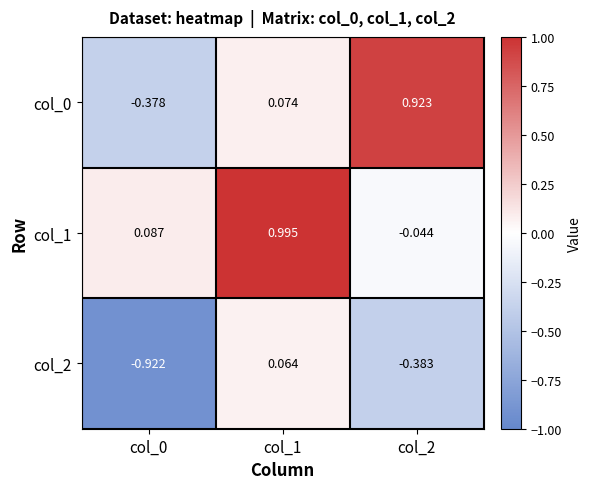

Is the value of col_1 at col_2 greater than the value of col_0 at col_0?

Yes